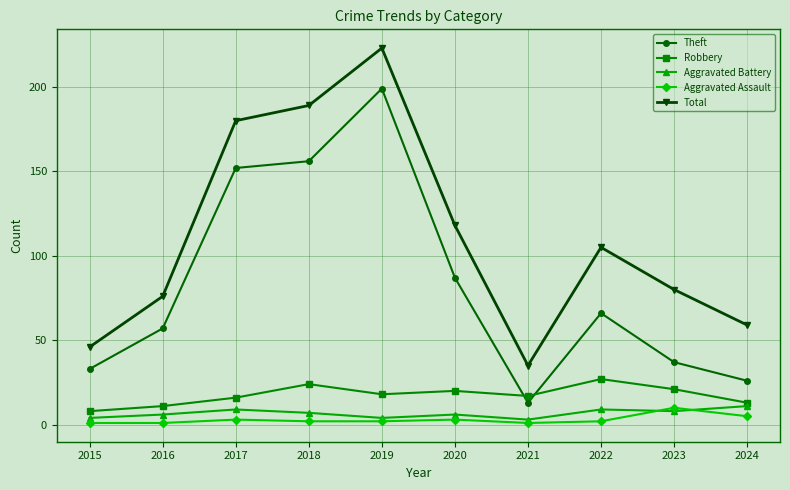

What is the spread (max minus min) of values at 2022?

103